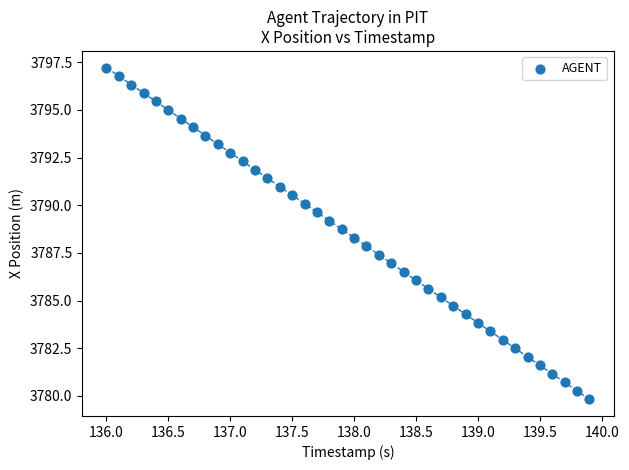

What is the range of X values (max minus min)?

3.9